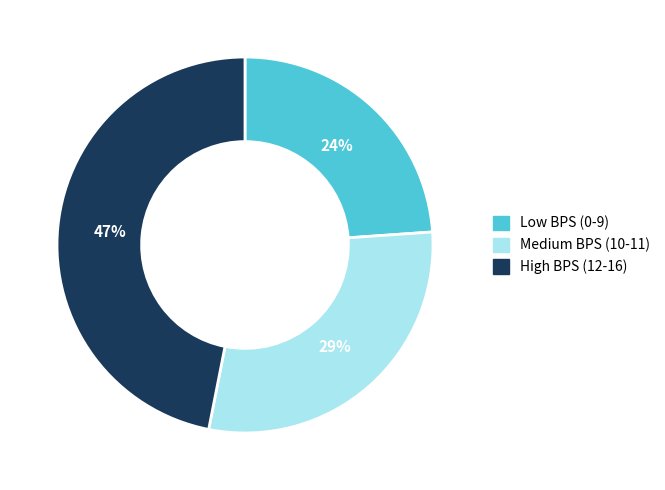

Rank the categories by value from lowest to highest.

Low BPS (0-9), Medium BPS (10-11), High BPS (12-16)